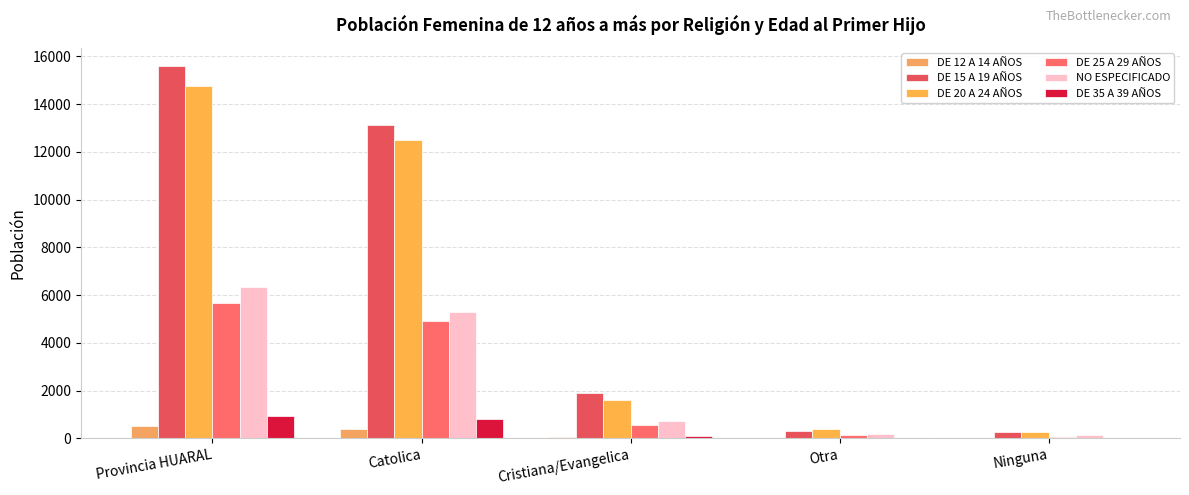

What are all the series names shown in the legend?

DE 12 A 14 AÑOS, DE 15 A 19 AÑOS, DE 20 A 24 AÑOS, DE 25 A 29 AÑOS, NO ESPECIFICADO, DE 35 A 39 AÑOS